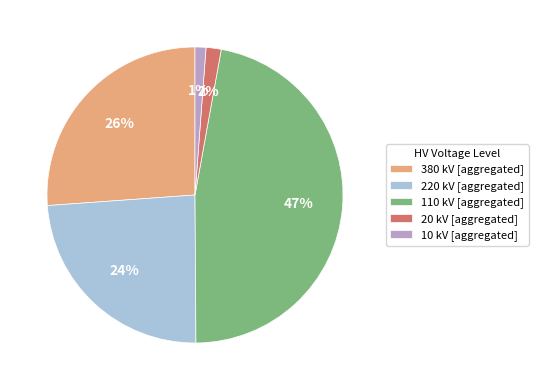

Does 10 account for over 50% of the chart?

No